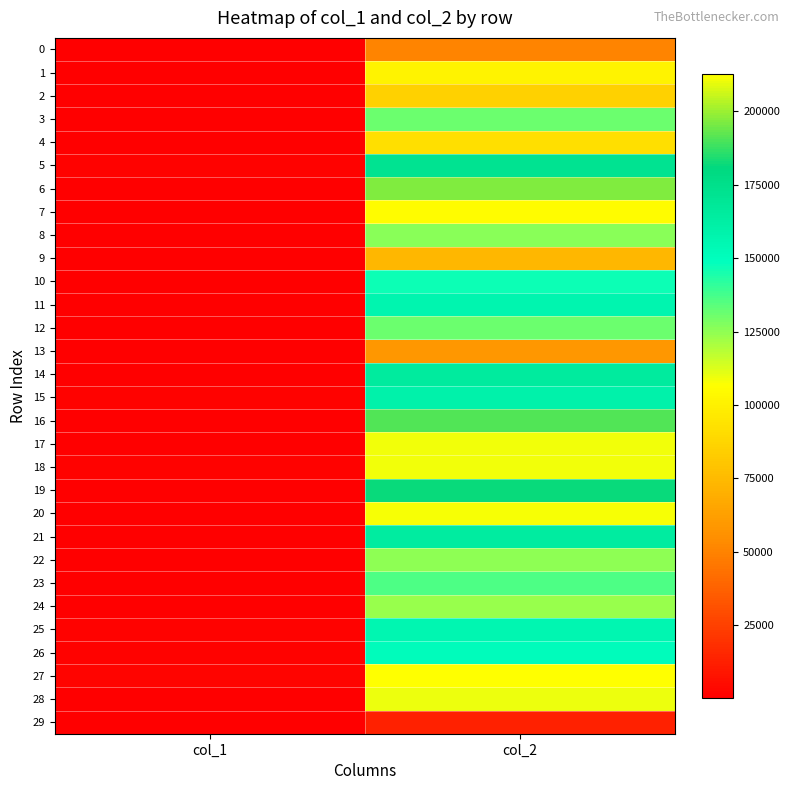

What is the greatest value displayed?

212868